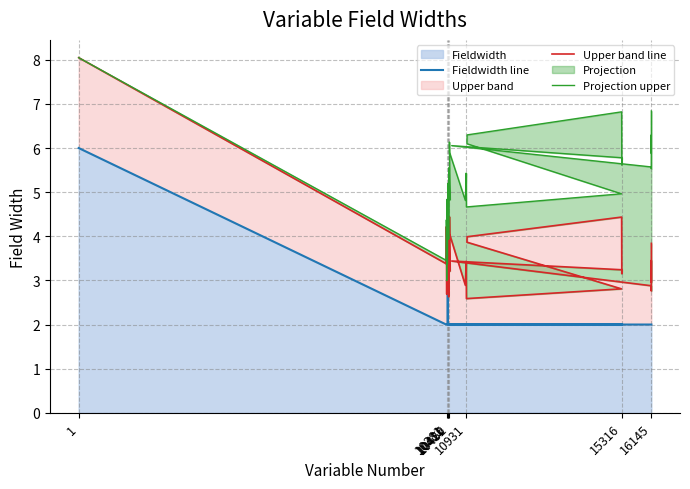

Rank the series at 15316 from highest to lowest value.

Projection upper, Upper band line, Fieldwidth line